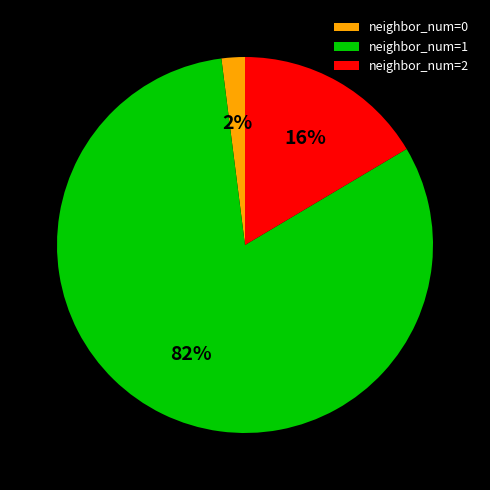

Which slice represents more than half of the pie?

neighbor_num=1